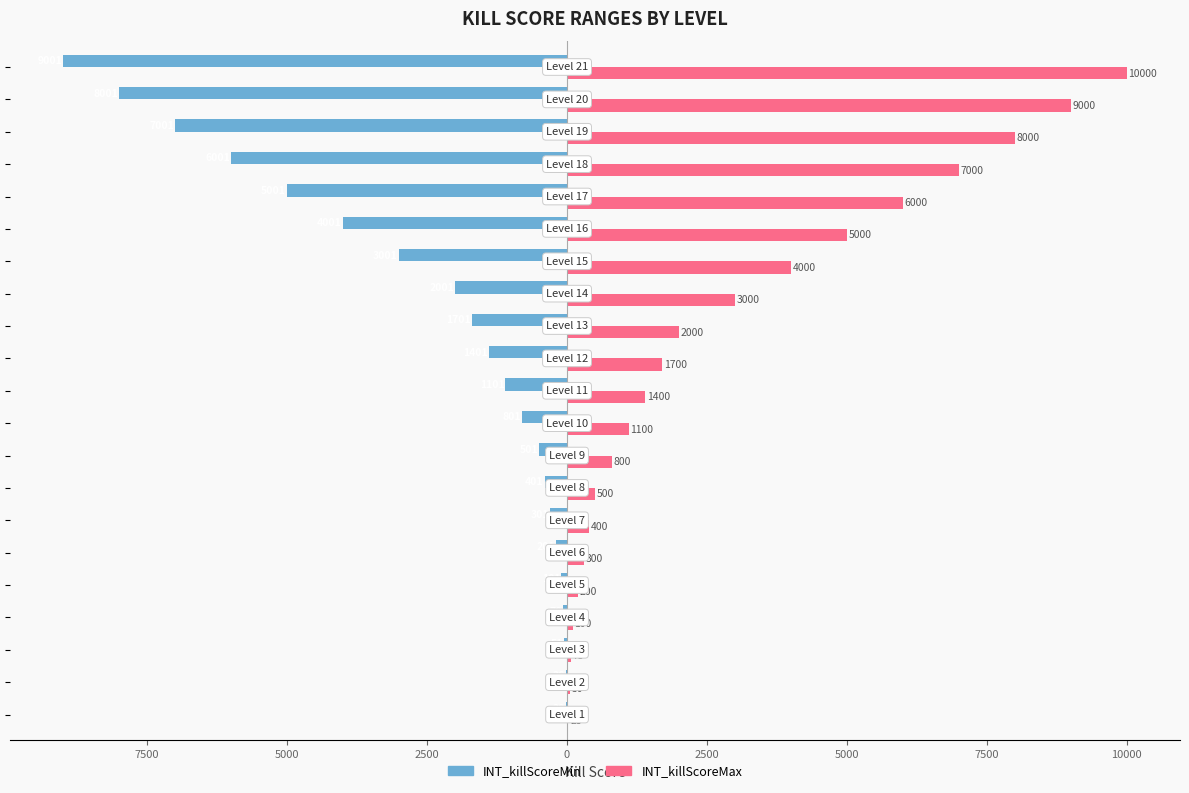

What are all the series names shown in the legend?

INT_killScoreMin, INT_killScoreMax